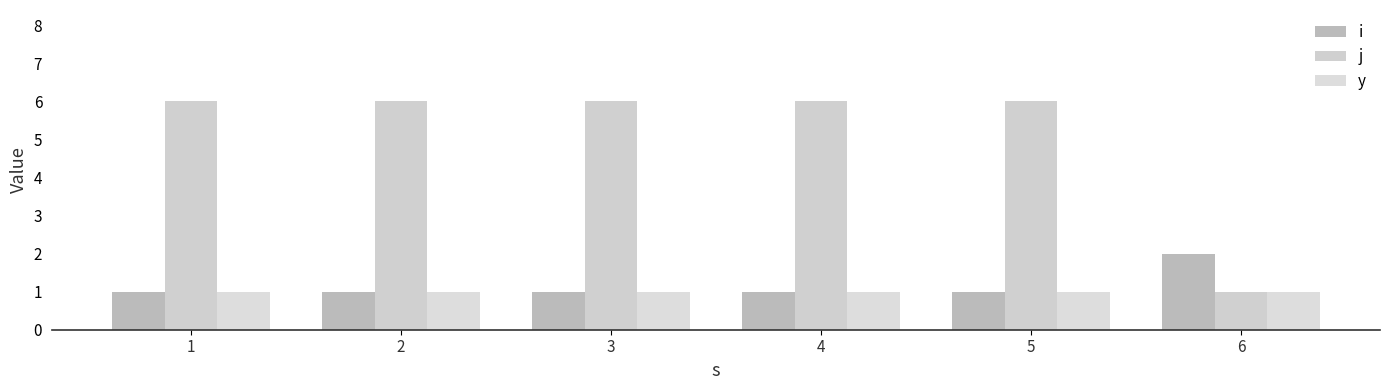

At which category is the sum across all series the highest?

1